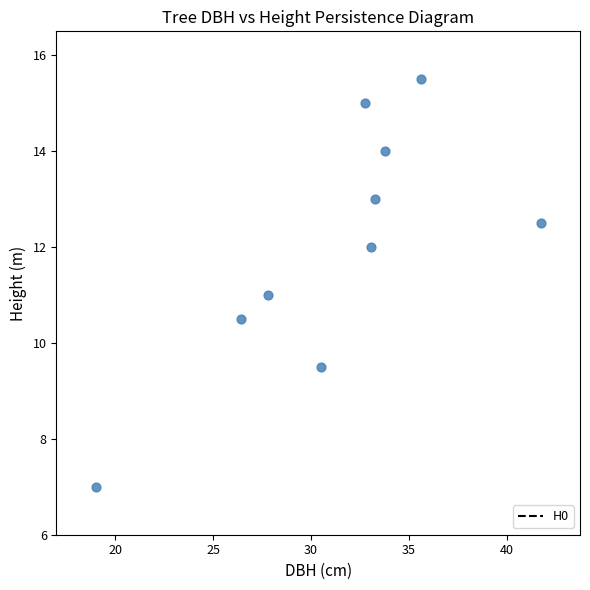

What is the average X value?

31.4